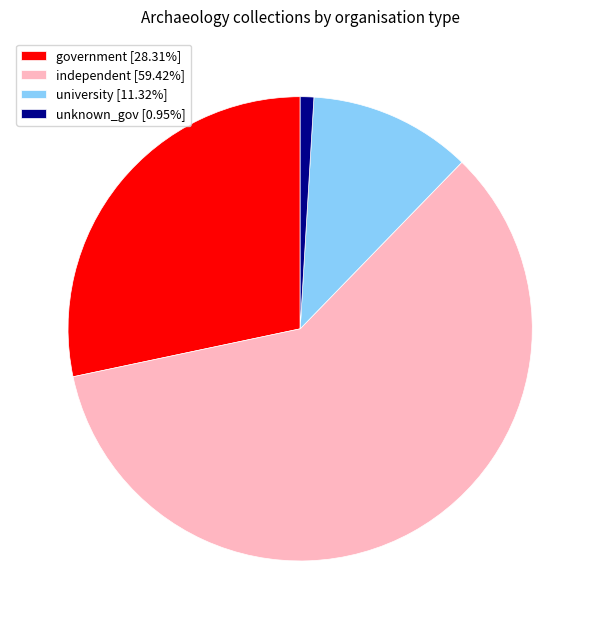

Combined, do government [28.31%] and independent [59.42%] account for over 50%?

Yes